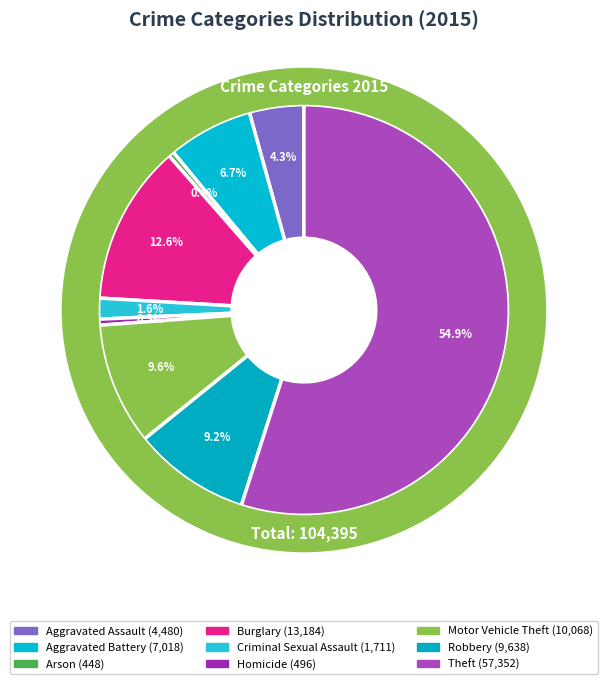

How many segments does this pie chart have?

9